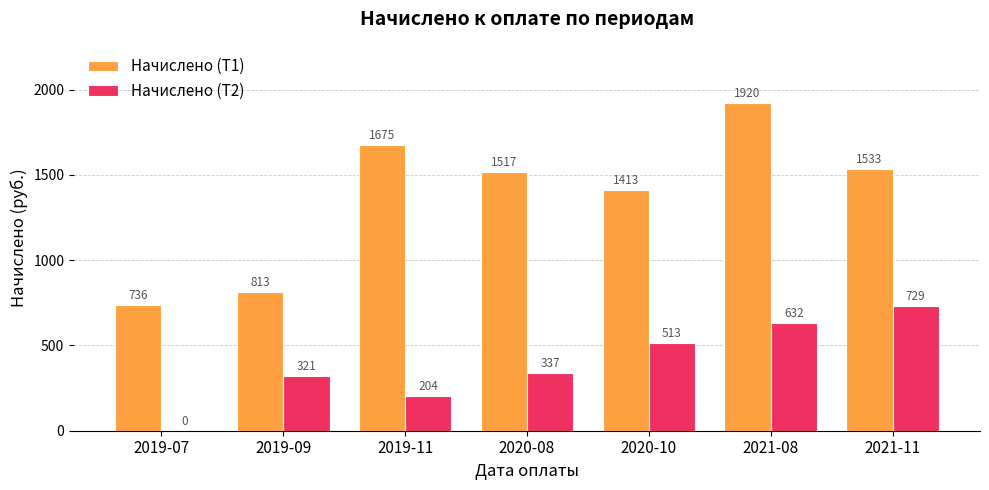

Is the value of Начислено (Т1) at 2021-08 greater than the value of Начислено (Т2) at 2019-11?

Yes